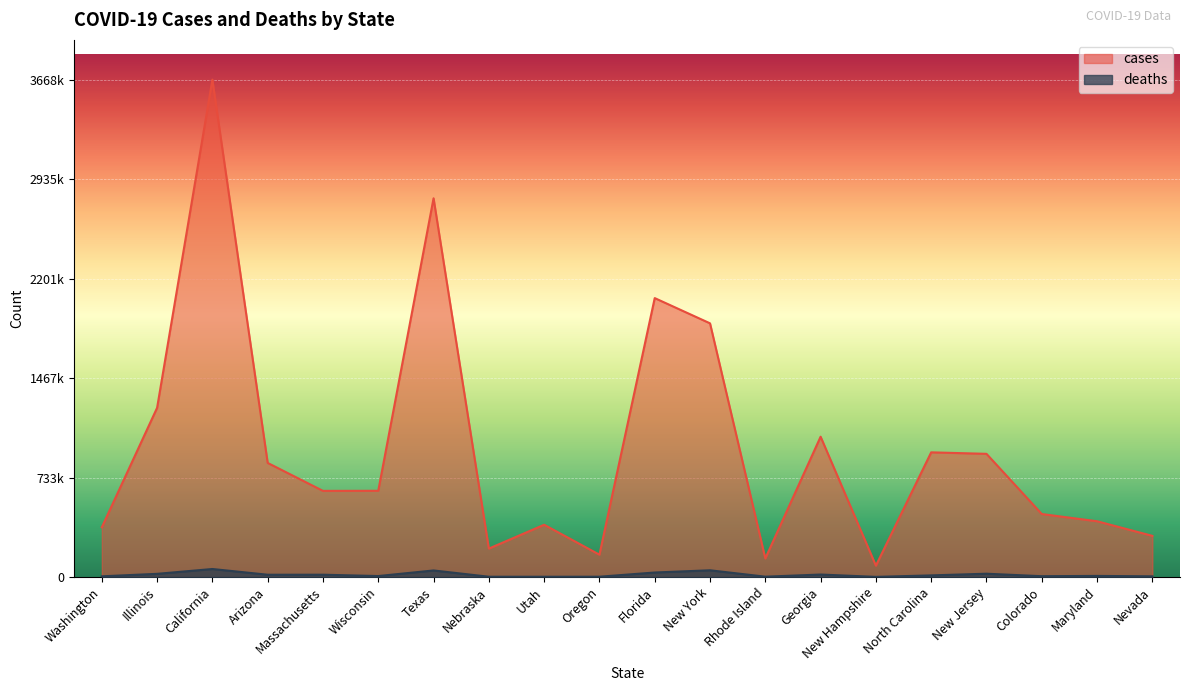

Reading right to left, extract all data points from this chart.

cases: Nevada=303811	Maryland=411529	Colorado=464782	New Jersey=908812	North Carolina=919817	New Hampshire=84176	Georgia=1035186	Rhode Island=137329	New York=1871595	Florida=2057727	Oregon=165013	Utah=385700	Nebraska=209912	Texas=2794027	Wisconsin=636250	Massachusetts=635580	Arizona=841811	California=3668917	Illinois=1248133	Washington=366907
deaths: Nevada=5249	Maryland=8286	Colorado=6175	New Jersey=24528	North Carolina=12137	New Hampshire=1238	Georgia=18473	Rhode Island=2619	New York=49790	Florida=33424	Oregon=2396	Utah=2122	Nebraska=2284	Texas=48537	Wisconsin=7316	Massachusetts=17185	Arizona=16967	California=59233	Illinois=23579	Washington=5309